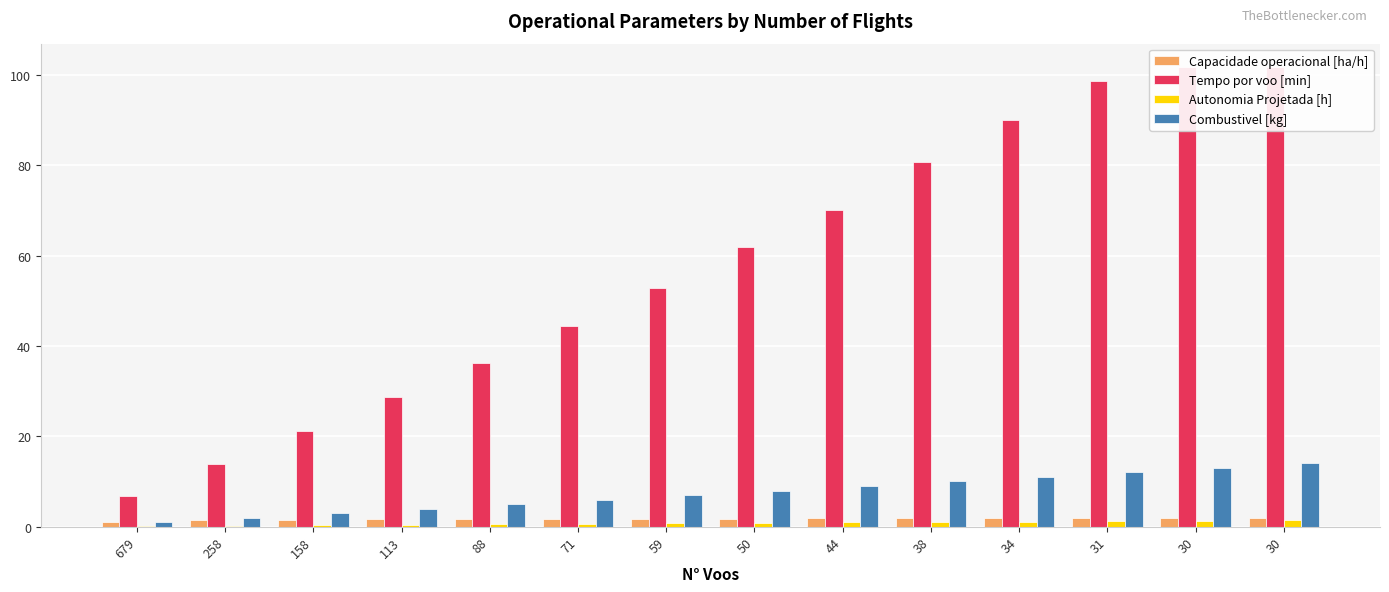

What is the difference between the second highest and minimum values in the Autonomia Projetada [h] series?

1.2